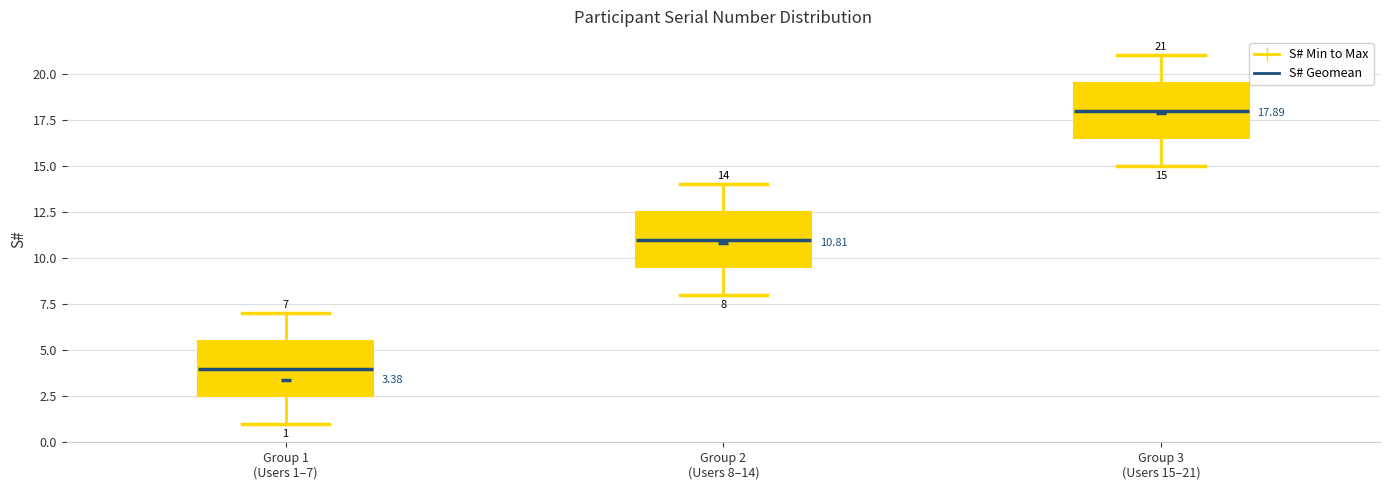

Which box's median line is the lowest?

Group 1 (Users 1–7)